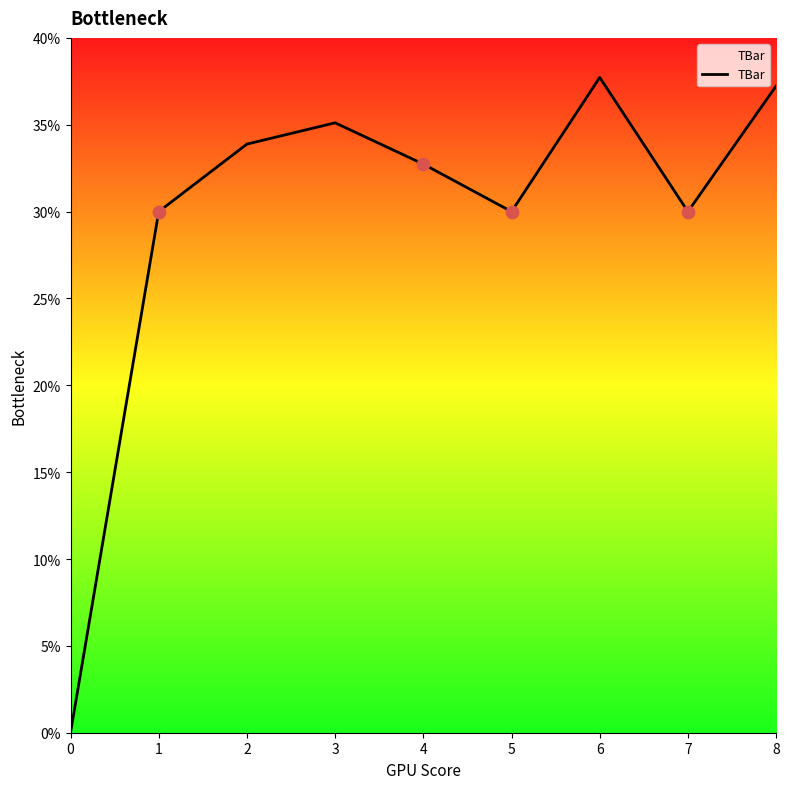

Approximately how many times larger is the value at 6 compared to 2?

1.1